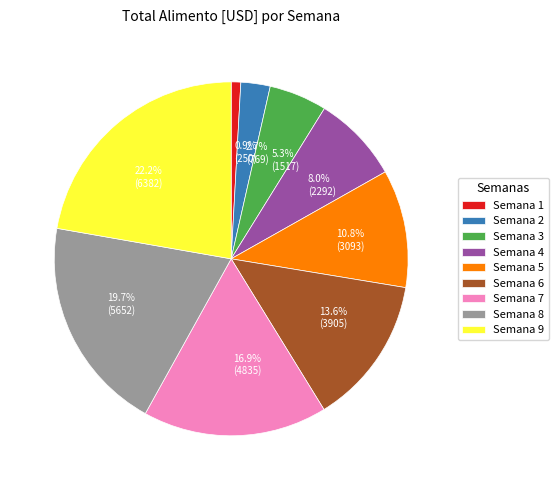

What percentage is the Semana 7 slice, to the nearest percent?

17%